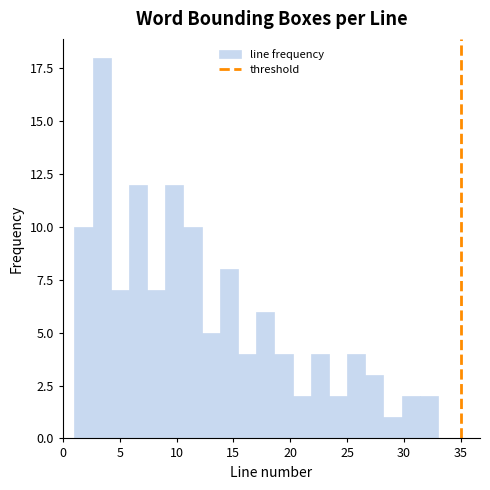

Read against the x-axis, roughly where is the centre of the tallest bar?

3.5